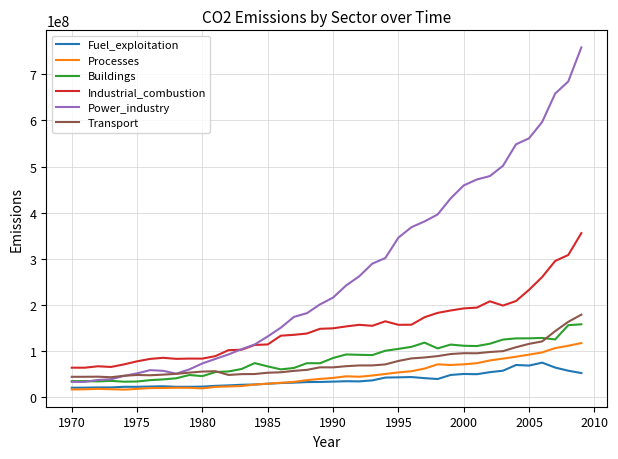

What is the maximum value shown in the chart?

758498109